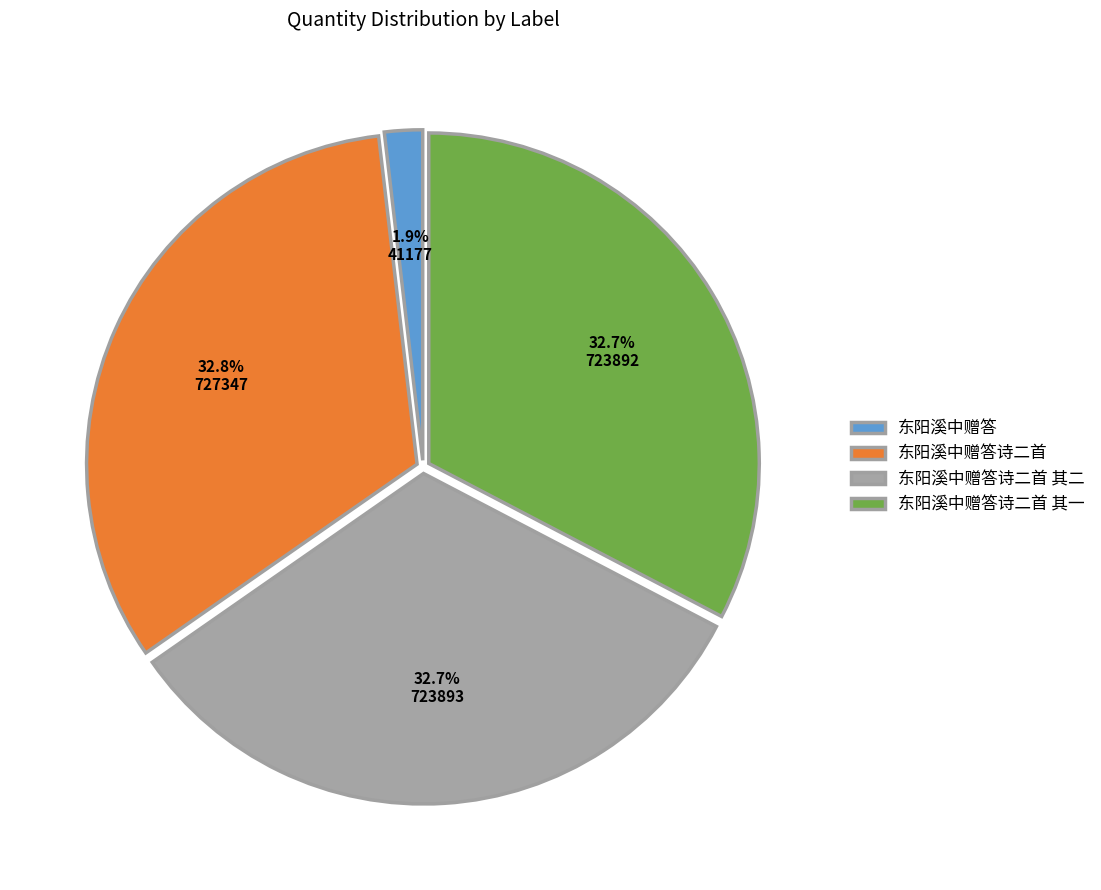

Which category has the smallest portion of the pie?

东阳溪中赠答